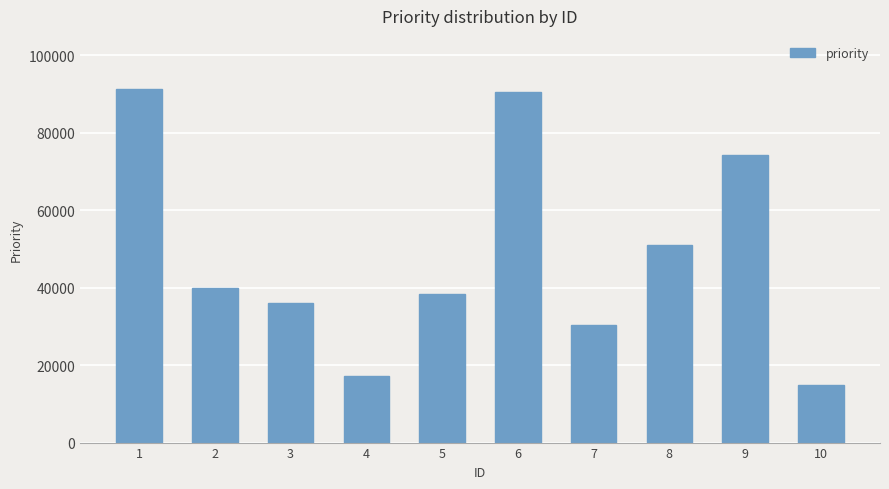

What is the average value?

48343